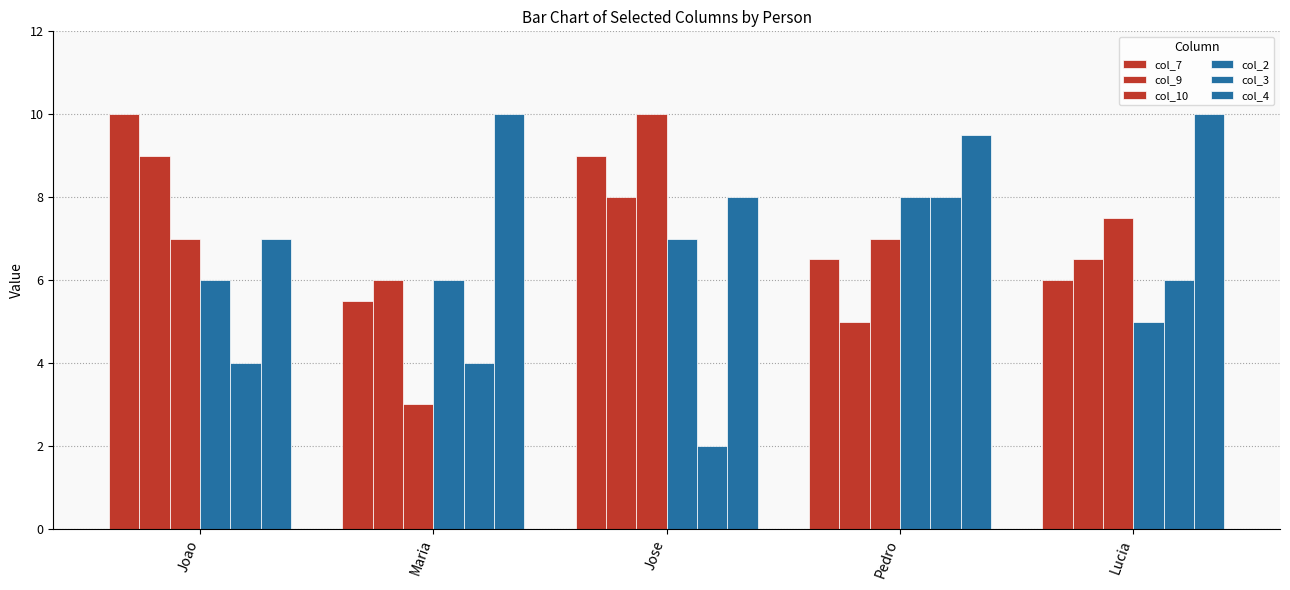

What is the total value across all series at Maria?

34.5